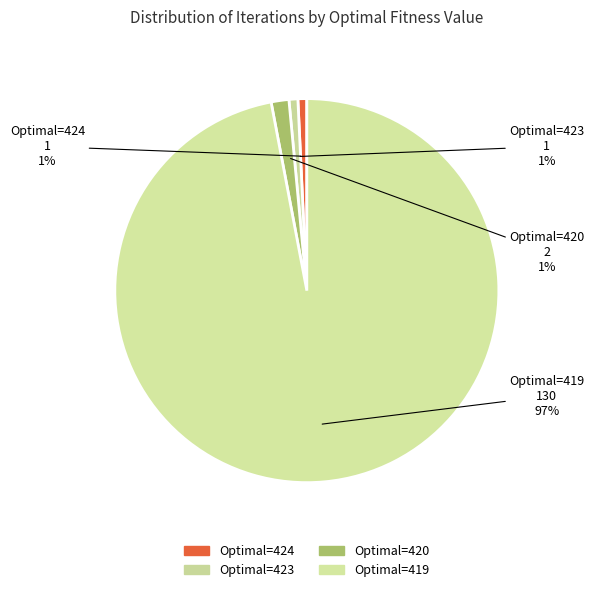

Count the number of slices in the pie.

4